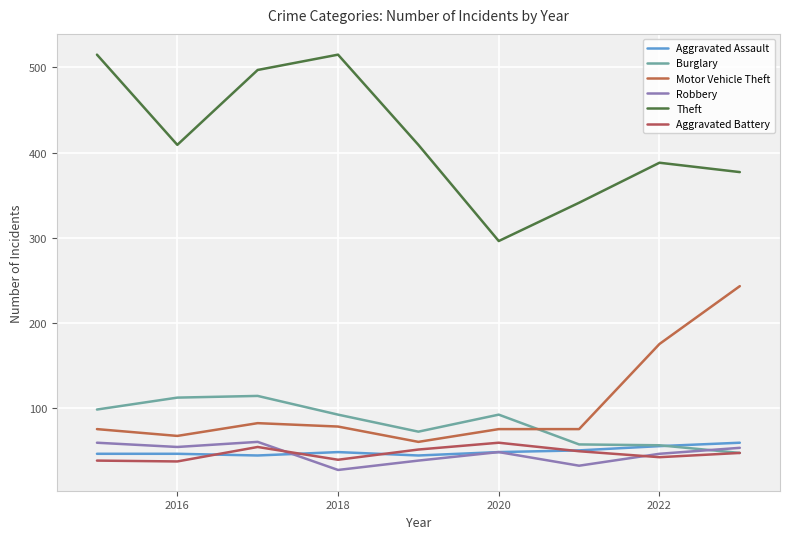

How many categories are shown in the chart?

9